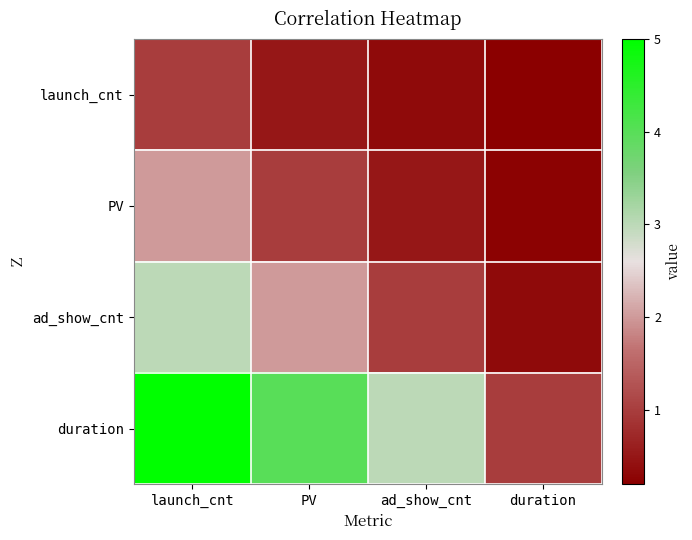

What is the difference between the highest and lowest values at ad_show_cnt?

2.7